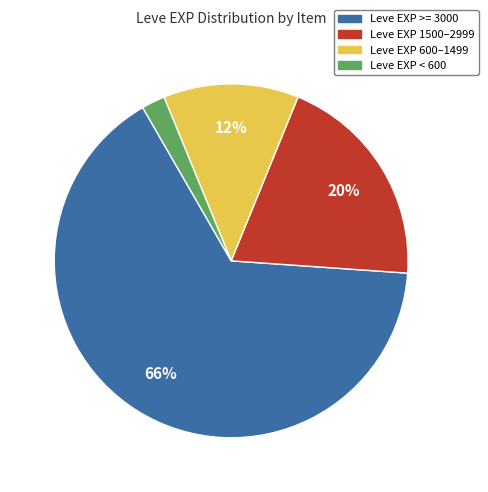

To the nearest percent, what is the average slice percentage?

25%